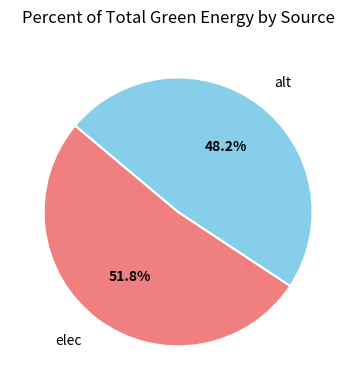

To the nearest percent, what portion does alt represent?

48%